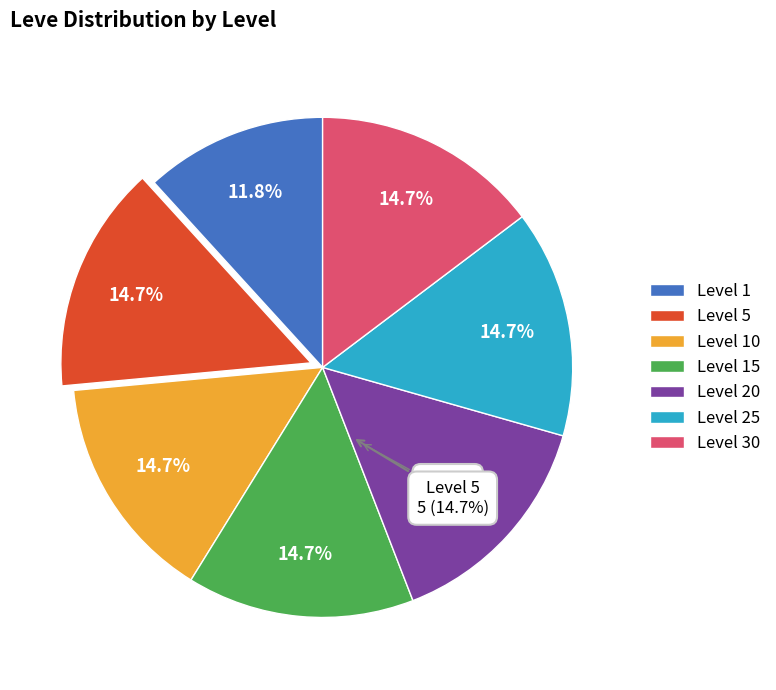

Do Level 1 and Level 30 together represent more than half of the pie?

No